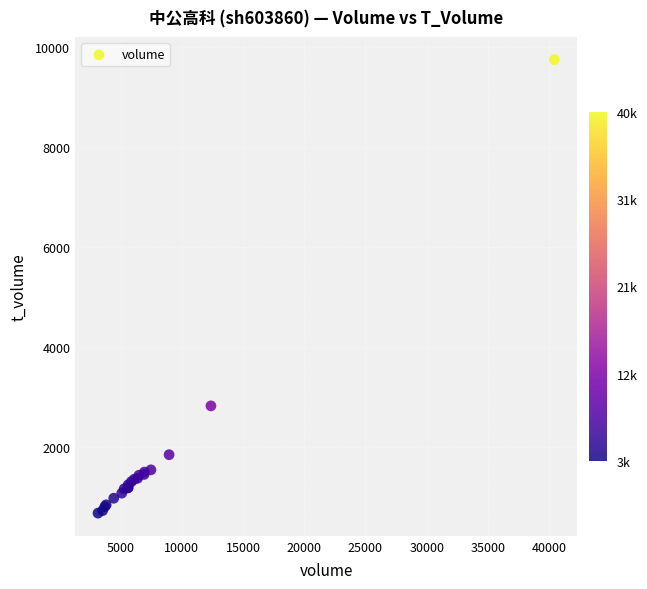

What Y value in the scatter plot is closest to 5219?

2828